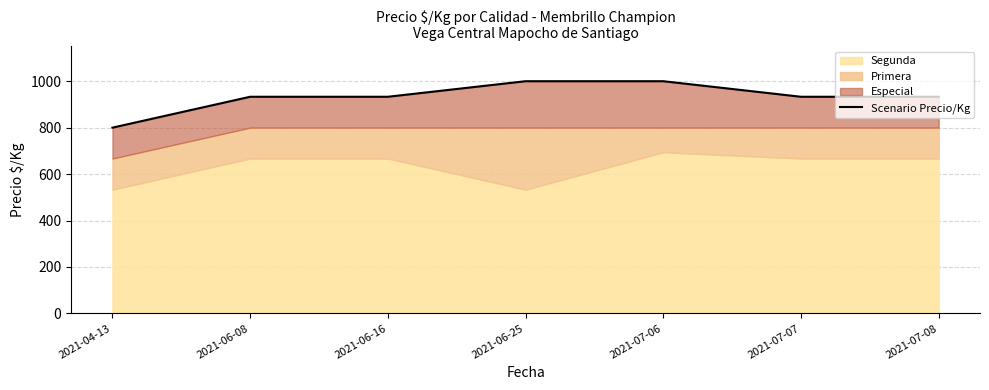

List the labels in order of value, smallest first.

2021-04-13, 2021-06-08, 2021-06-16, 2021-07-07, 2021-07-08, 2021-06-25, 2021-07-06